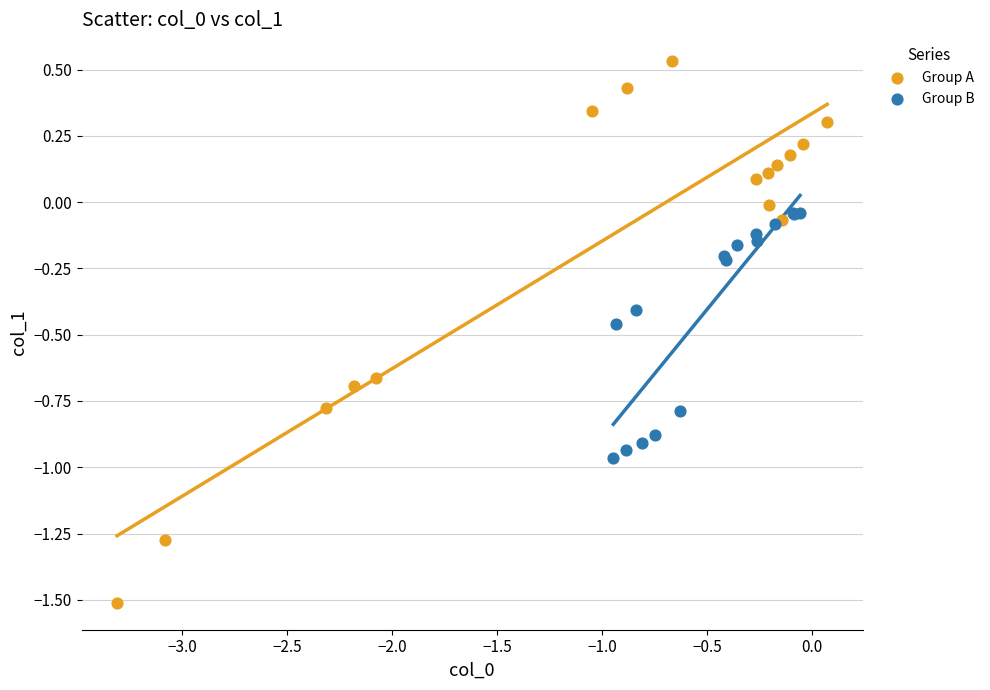

Which series contains the highest Y value?

Group A